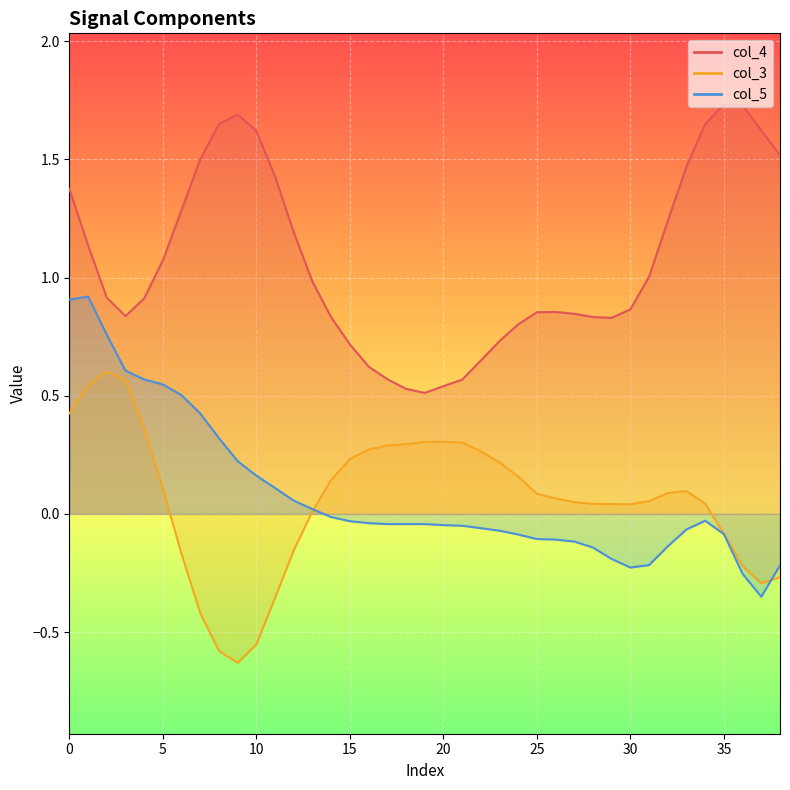

Is the value of col_3 at 25 greater than the value of col_5 at 14?

Yes